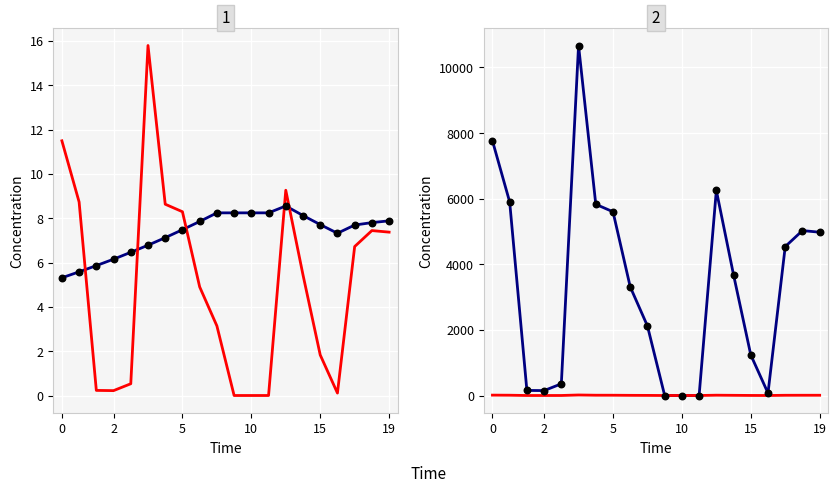

Is the value of t_change at 14 greater than the value of volume (×100) at 6?

No